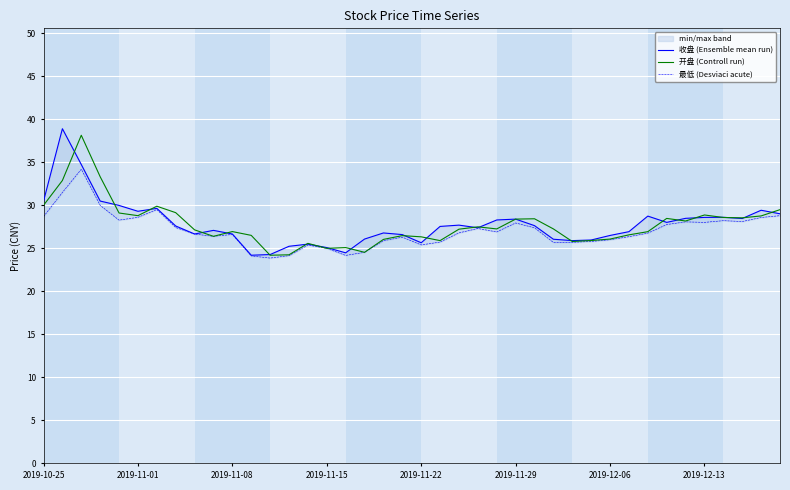

Reading right to left, list all the values displayed in this chart.

收盘 (Ensemble mean run): 29.0	29.4	28.5	28.6	28.6	28.5	28.0	28.8	26.9	26.5	26.0	25.9	26.1	27.6	28.4	28.3	27.4	27.7	27.6	25.6	26.6	26.8	26.1	24.5	25.1	25.5	25.2	24.3	24.2	26.7	27.1	26.7	27.6	29.6	29.3	30.0	30.5	34.8	38.9	30.5
开盘 (Controll run): 29.5	28.8	28.6	28.6	28.9	28.2	28.5	26.9	26.6	26.1	25.9	25.8	27.3	28.4	28.4	27.3	27.5	27.2	25.9	26.3	26.5	26.0	24.5	25.1	25.0	25.6	24.2	24.2	26.5	26.9	26.4	27.1	29.1	29.9	28.8	29.1	33.3	38.1	32.9	30.0
最低 (Desviaci acute): 28.8	28.6	28.1	28.2	28.0	28.1	27.8	26.8	26.4	26.0	25.8	25.7	25.7	27.4	27.9	26.9	27.3	26.8	25.7	25.4	26.3	25.9	24.5	24.2	25.0	25.4	24.1	23.9	24.1	26.6	26.4	26.7	27.4	29.5	28.6	28.3	30.0	34.2	31.5	28.7